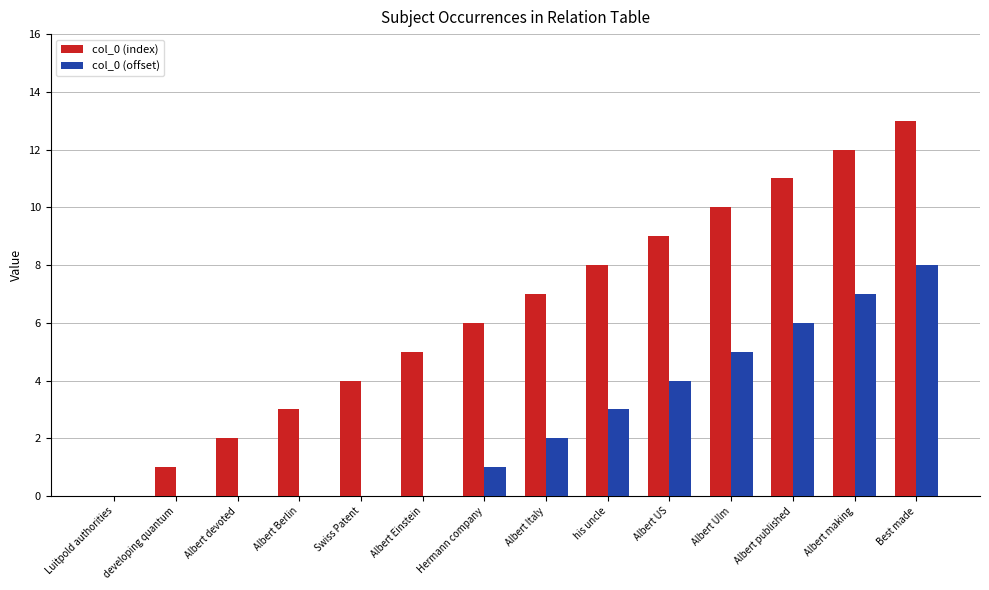

What is the difference between the col_0 (offset) values at Hermann company and Swiss Patent?

1